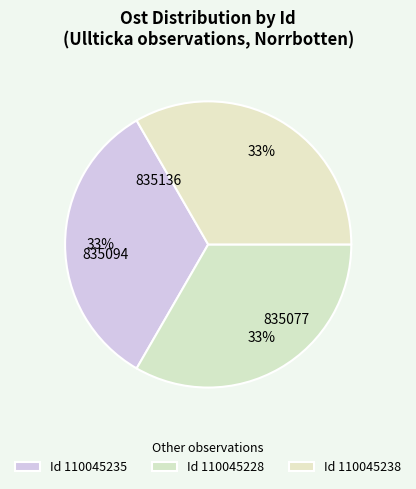

How many slices are in this pie chart?

3